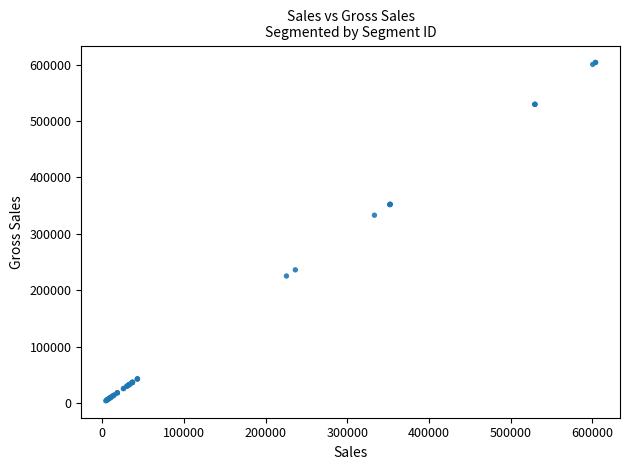

What Y value in the scatter plot is closest to 304077?

333187